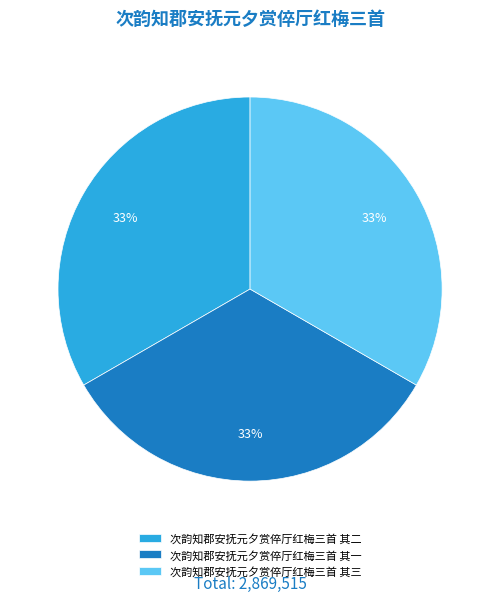

How many slices are in this pie chart?

3